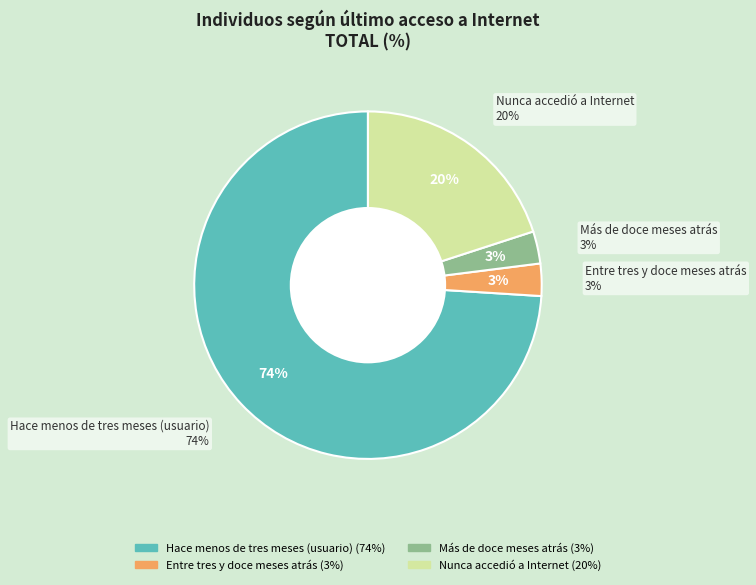

Rank the categories by value from lowest to highest.

Entre tres y doce meses atrás, Más de doce meses atrás, Nunca accedió a Internet, Hace menos de tres meses (usuario)